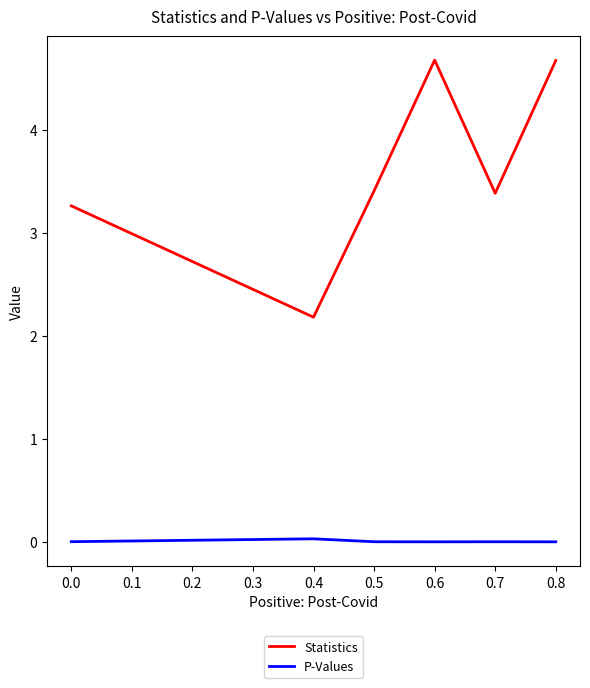

Is the value of Statistics at 0.5 greater than the value of P-Values at 0.7?

Yes